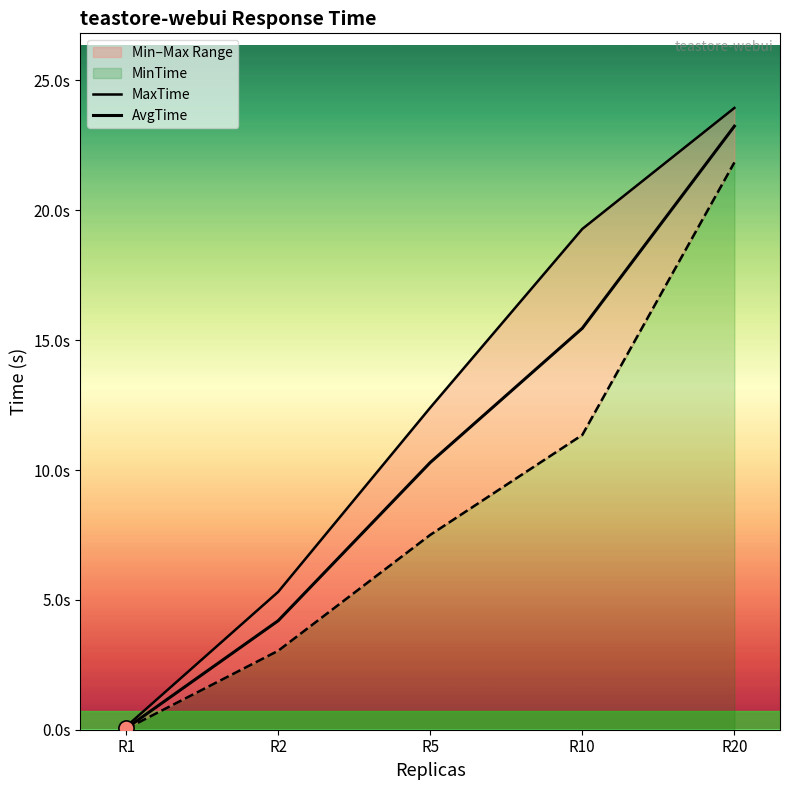

Which series has the largest total across all categories?

MaxTime